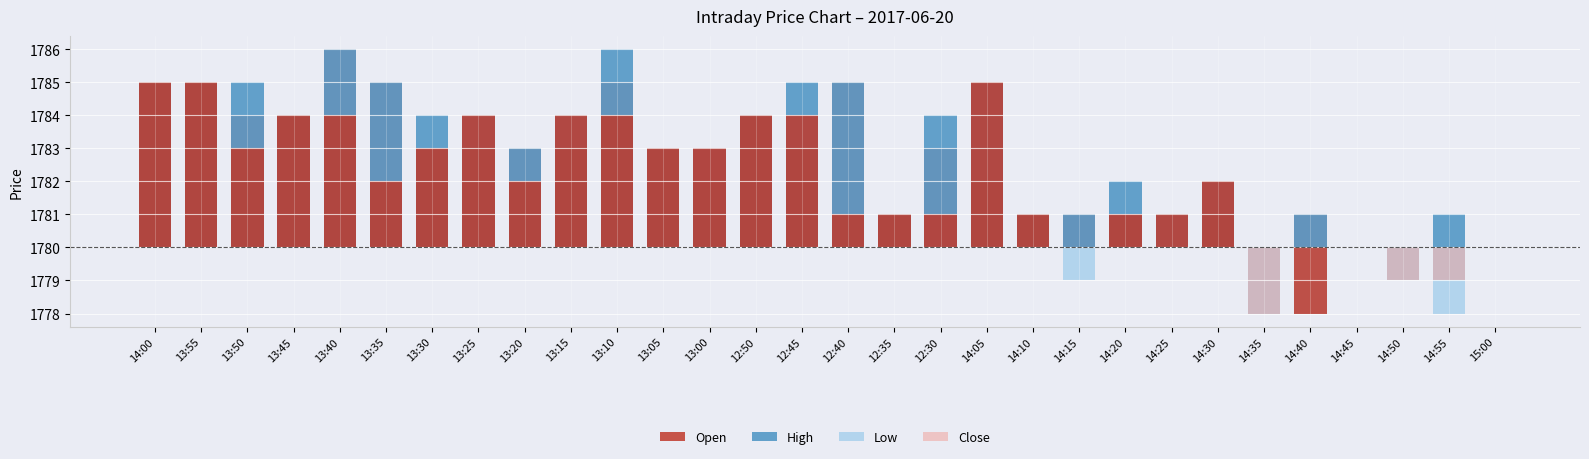

Which has a higher value, 12:50 or 14:25?

12:50